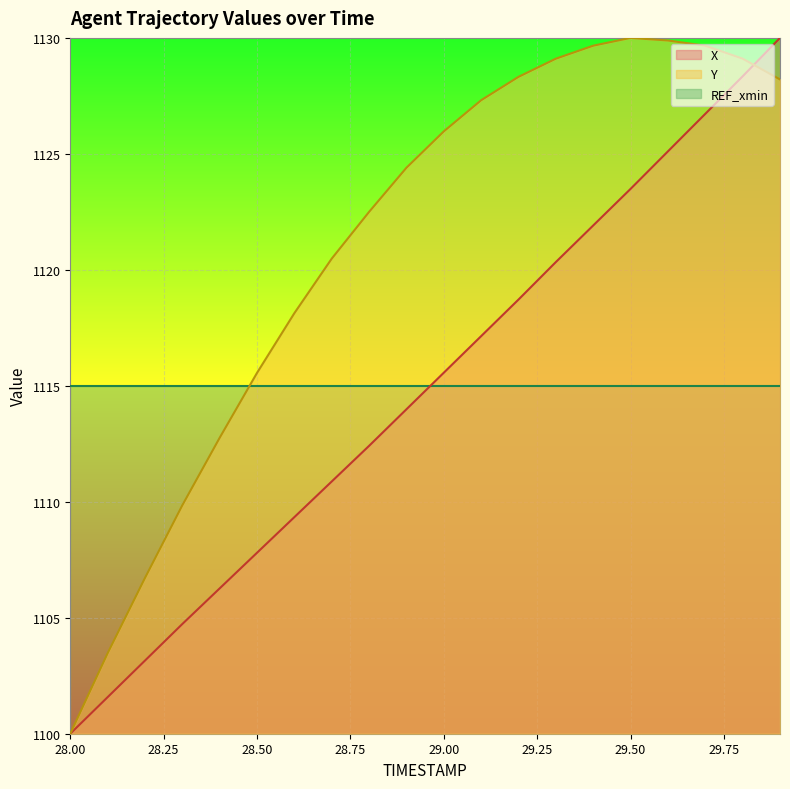

Which series has the widest spread of values?

X